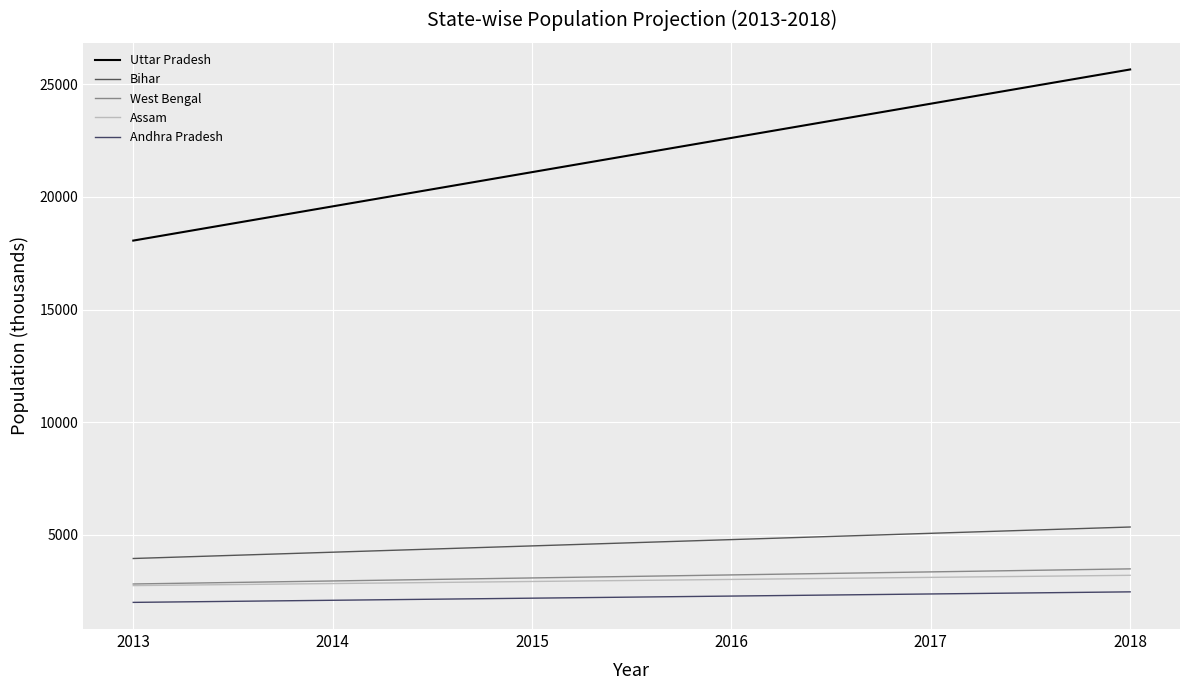

True or false: Assam and Bihar intersect in this chart.

False